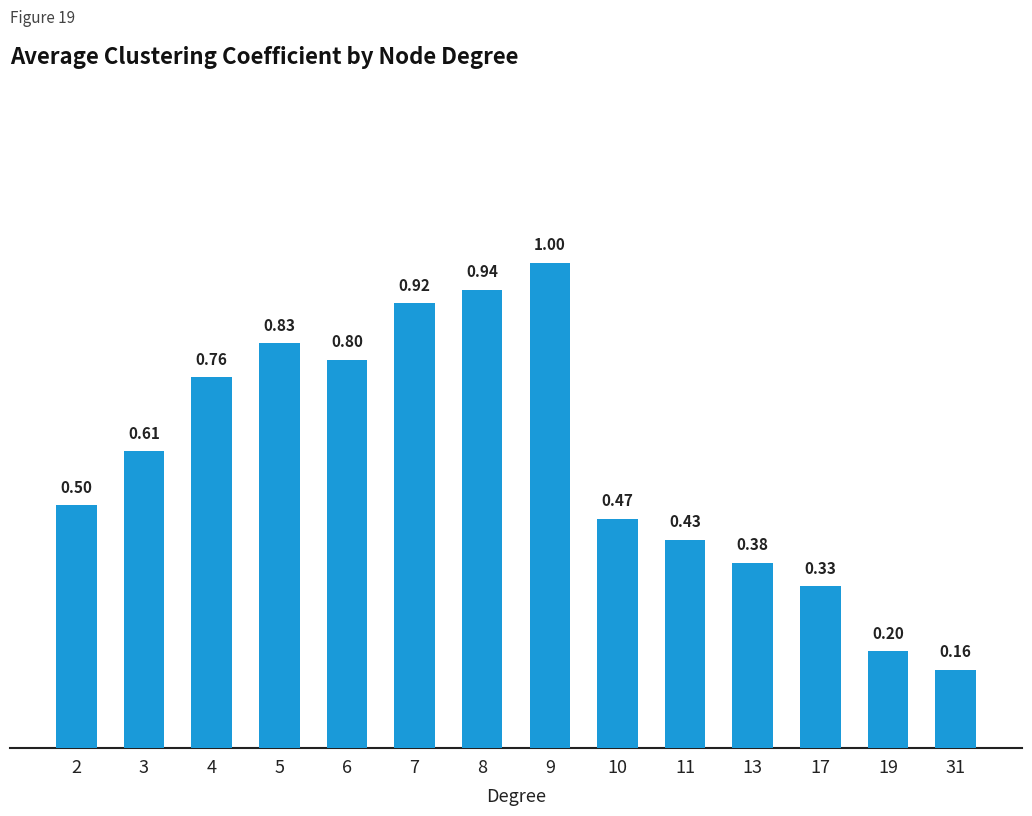

What is the sum of the values at 2 and 10?

1.0